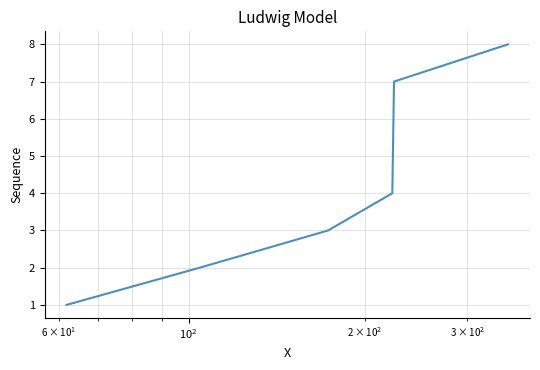

True or false: there are more than 2 points higher than both neighbors.

False